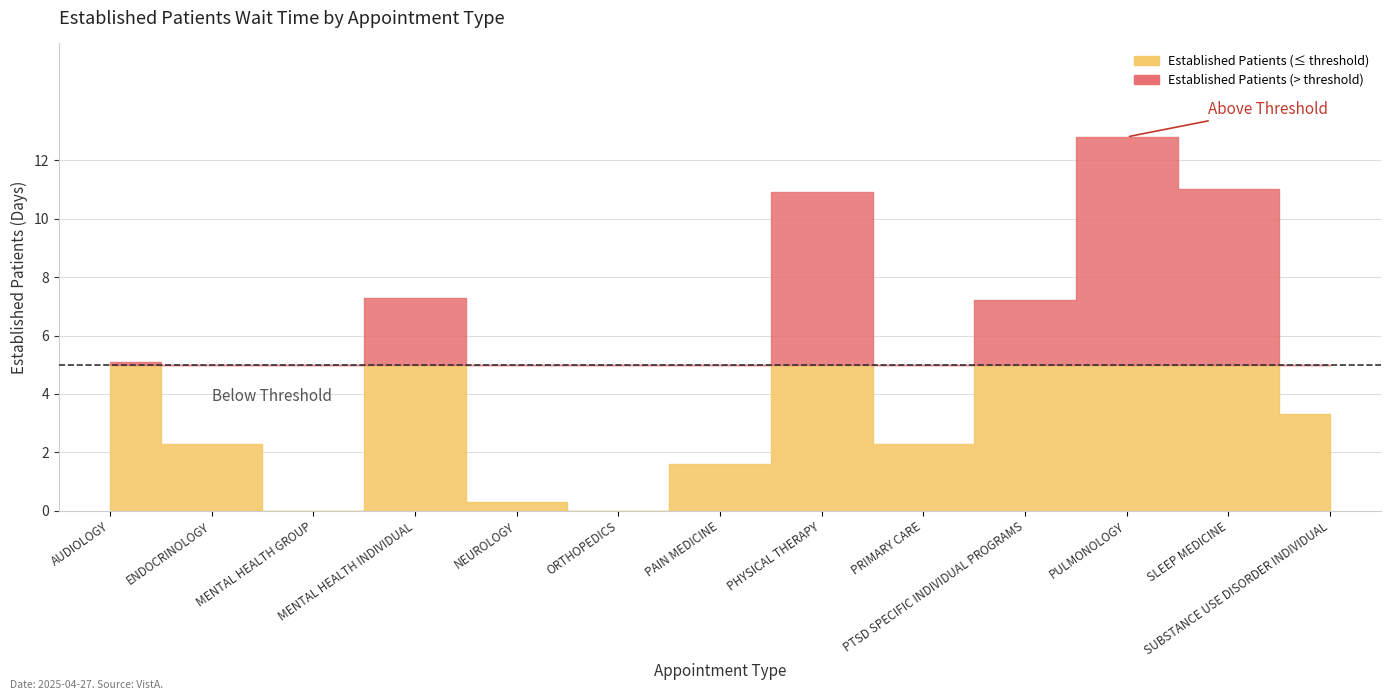

At which category does the data reach its first local valley?

MENTAL HEALTH GROUP